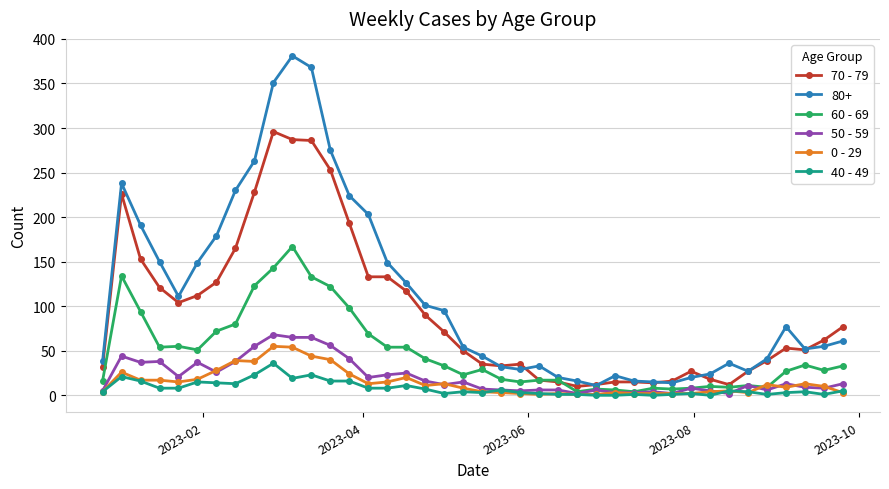

Which series has the largest total across all categories?

80+